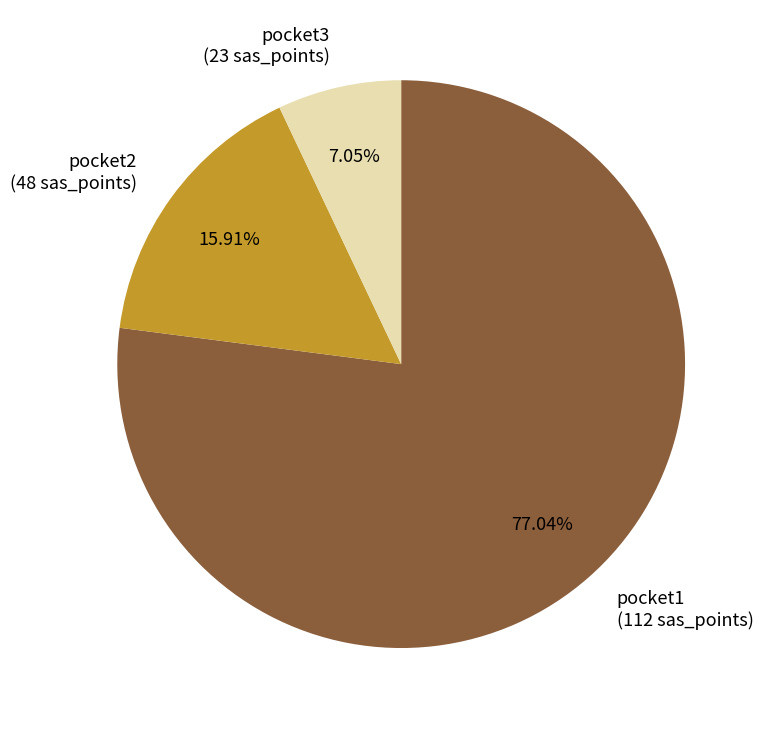

Which has a higher value, pocket3 (23 sas_points) or pocket1 (112 sas_points)?

pocket1 (112 sas_points)